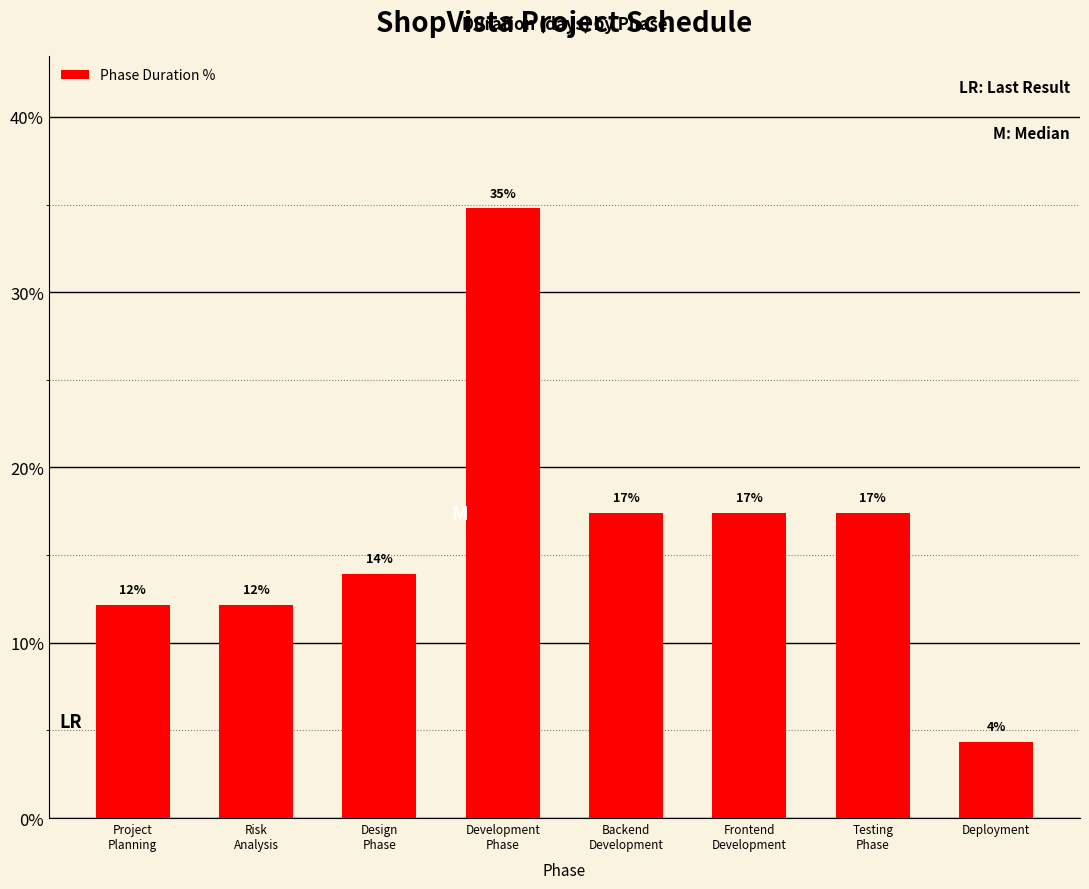

Reading right to left, transcribe all the data shown in this chart.

Deployment=4.3	Testing
Phase=17.4	Frontend
Development=17.4	Backend
Development=17.4	Development
Phase=34.8	Design
Phase=13.9	Risk
Analysis=12.2	Project
Planning=12.2